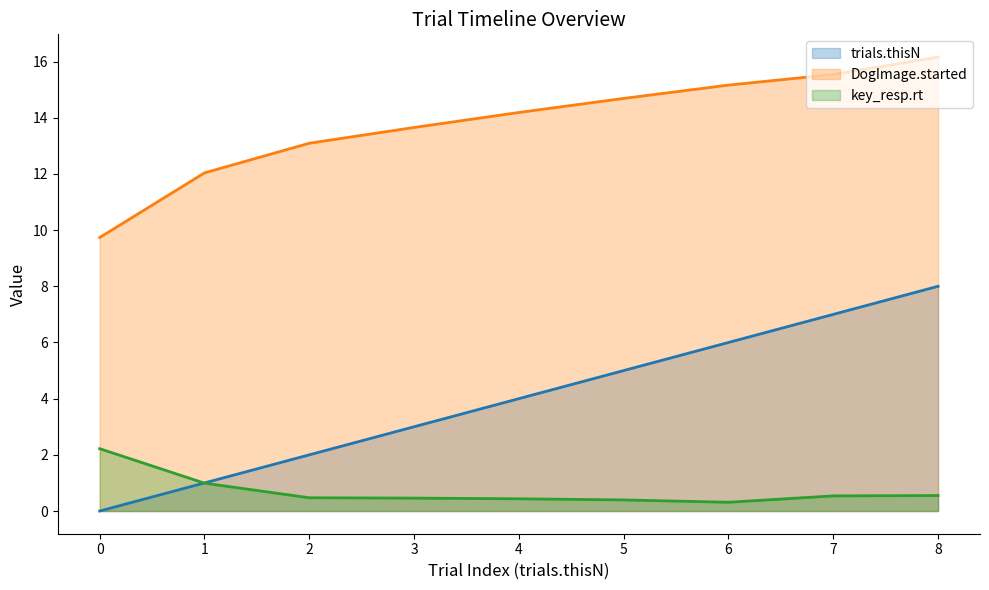

Between 3 and 1, which is larger?

3